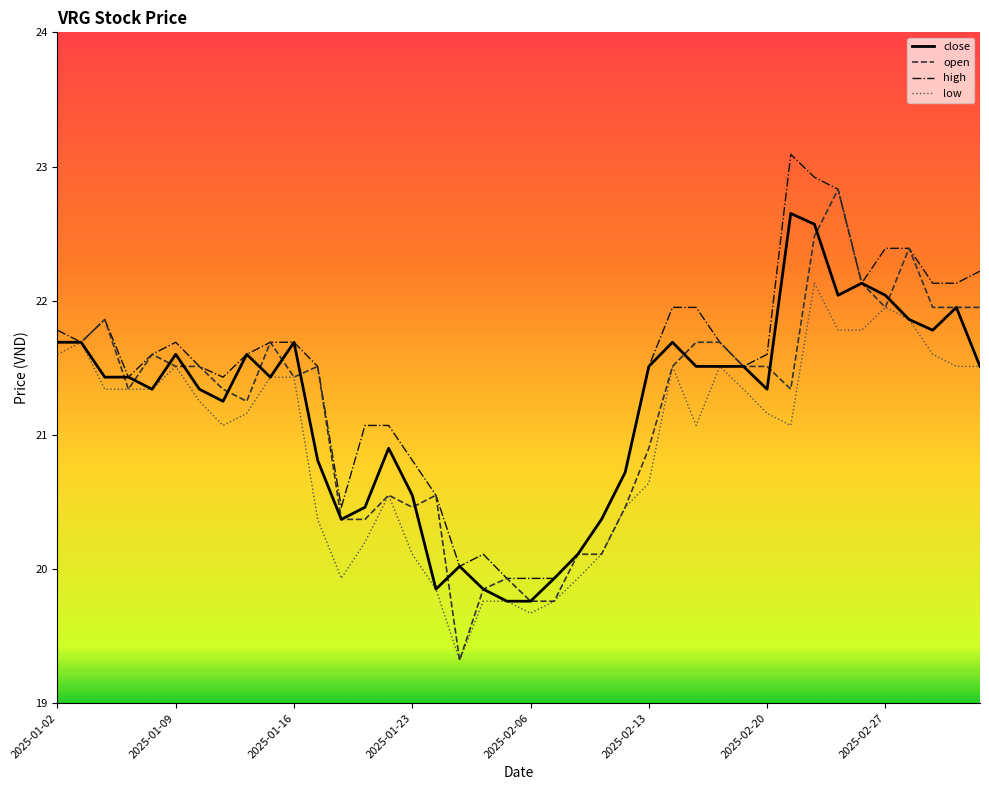

List the series in order of their peak value, highest first.

high, open, close, low